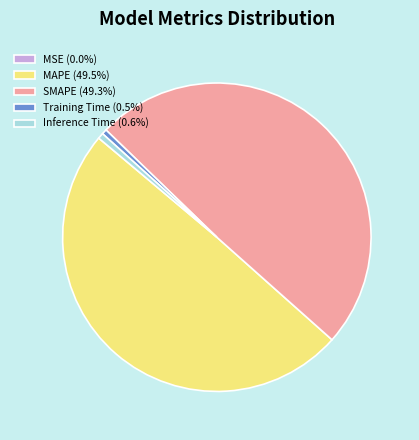

Does Inference Time (0.6%) represent more than half of the total?

No